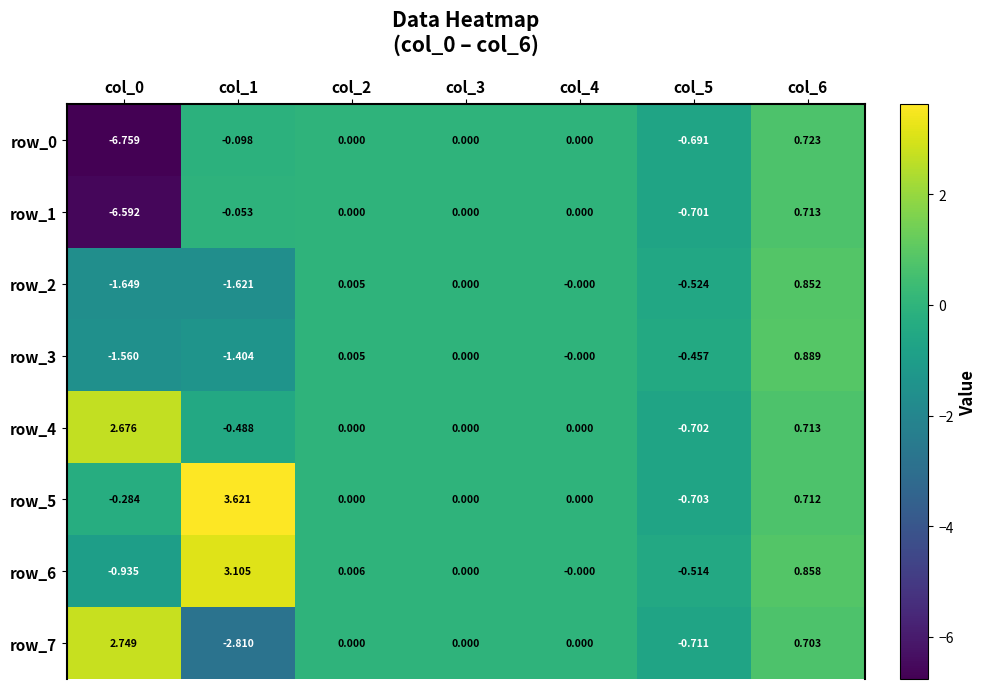

What is the average value of the row_6 series?

0.4